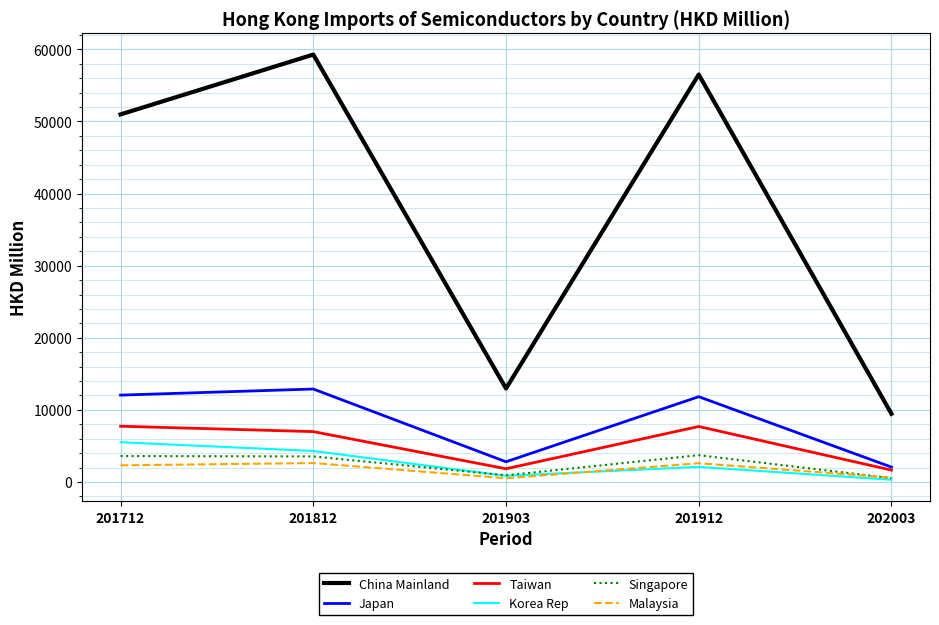

Does the chart display data point markers on the line(s)?

No